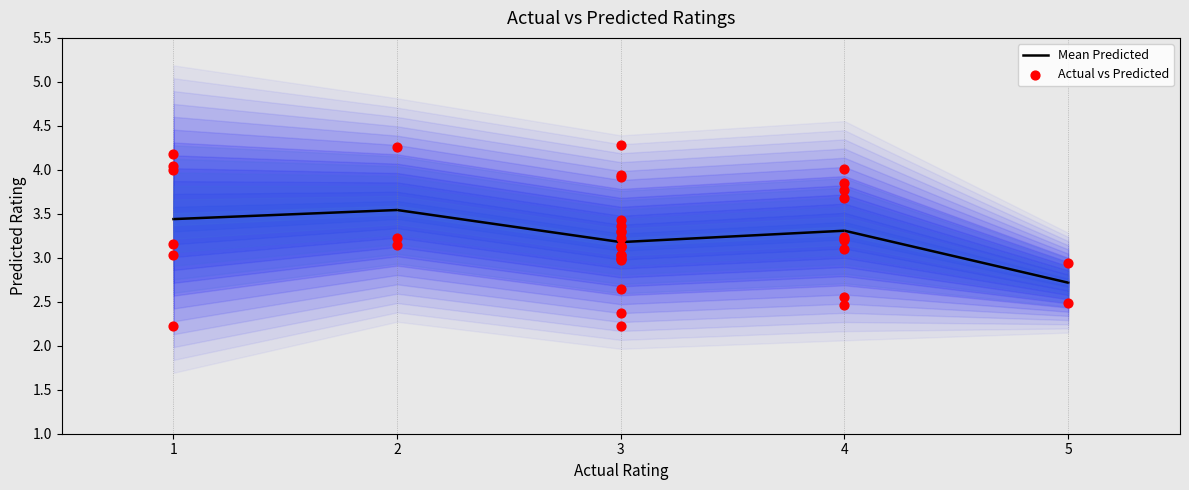

True or false: Mean Predicted has a value of 4.8 at 1.

False